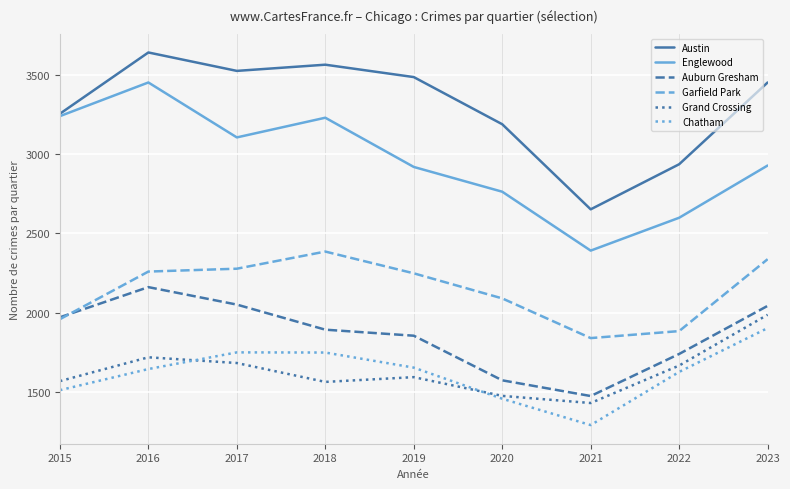

The value of Auburn Gresham at 2019 is 1856. True or false?

True